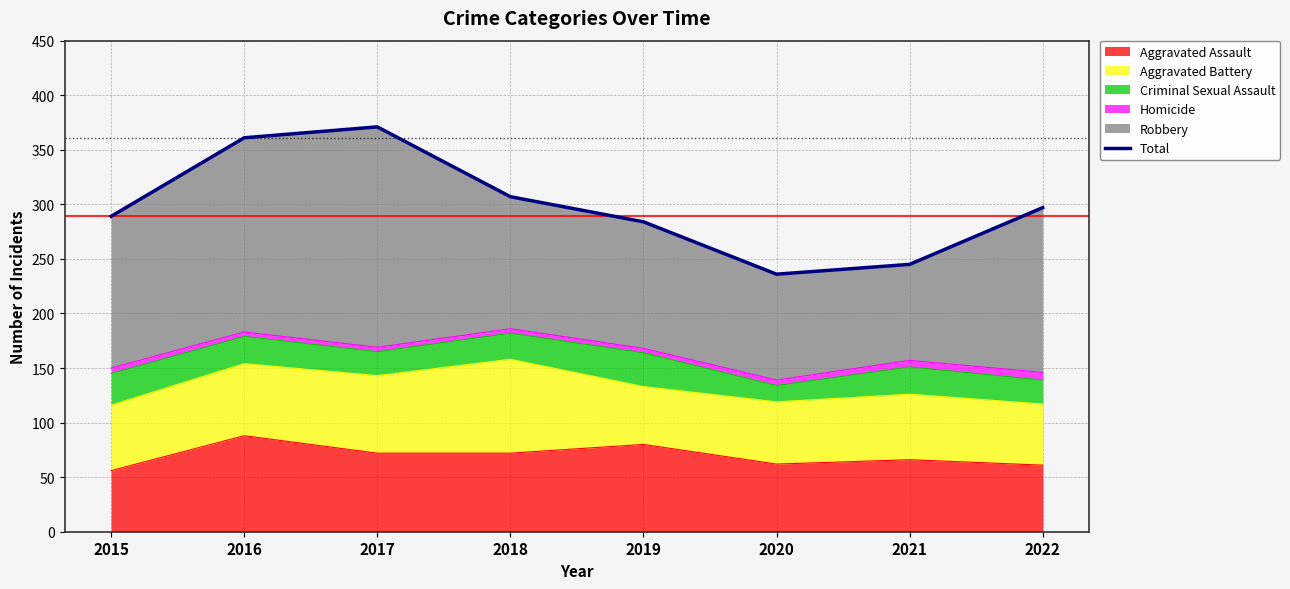

True or false: the data shows 236 at 2020.

True